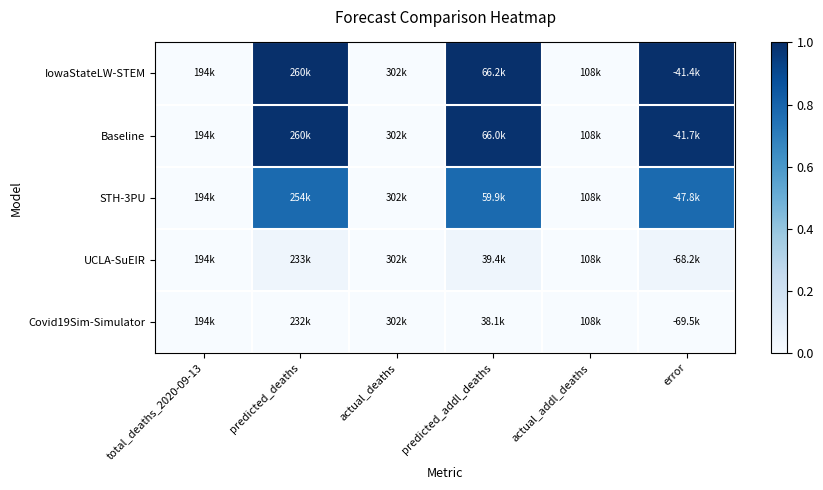

Between predicted_deaths and error, which series saw the biggest shift?

Baseline